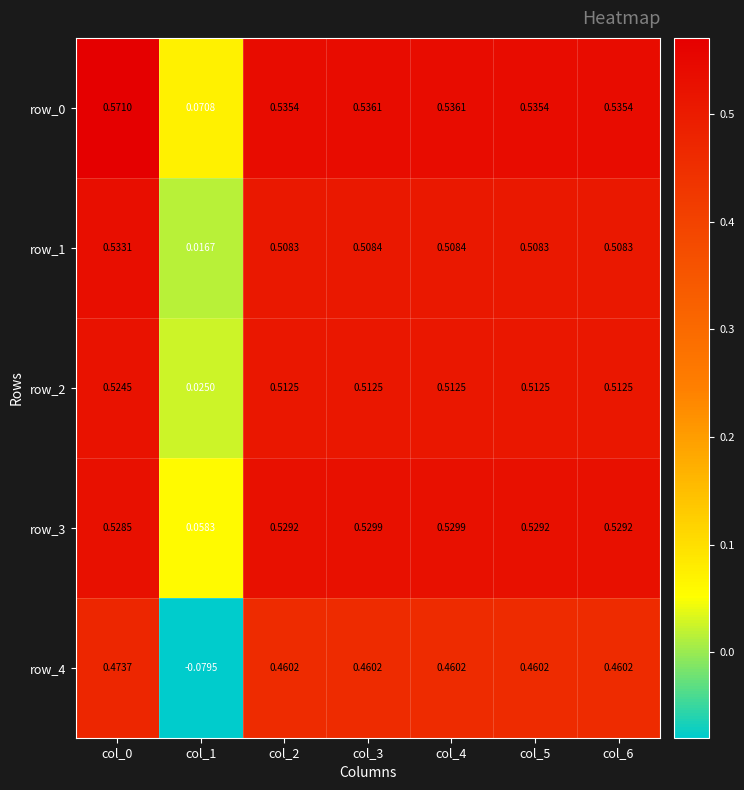

Is the value of row_3 at col_0 greater than the value of row_0 at col_4?

No